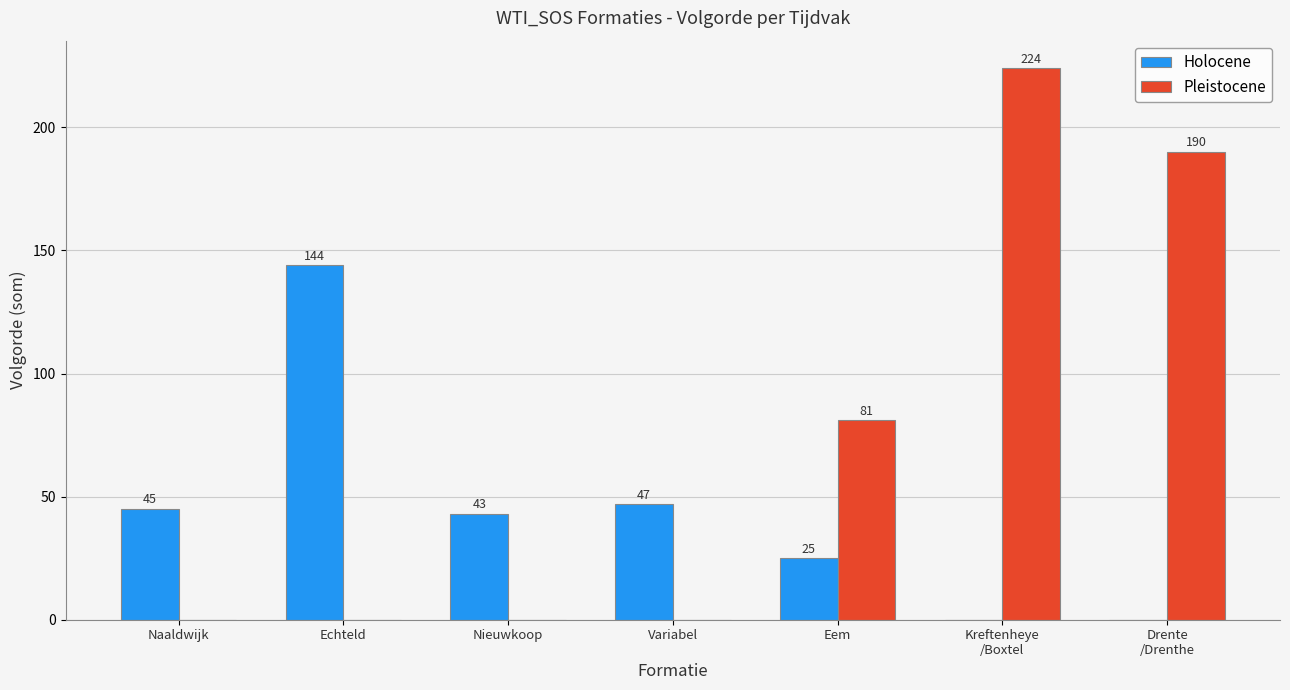

At which category is the sum across all series the highest?

Kreftenheye
/Boxtel